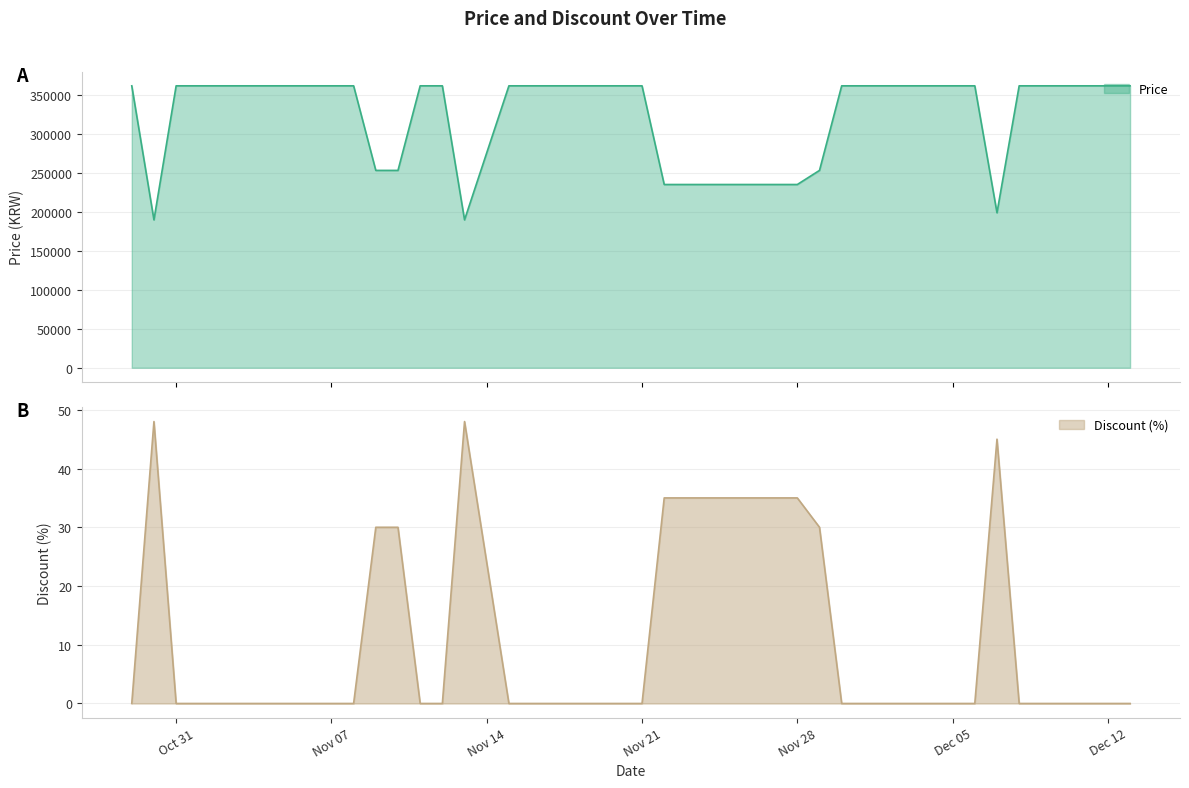

Rank the series at 2023-11-19 from lowest to highest value.

Discount, Price